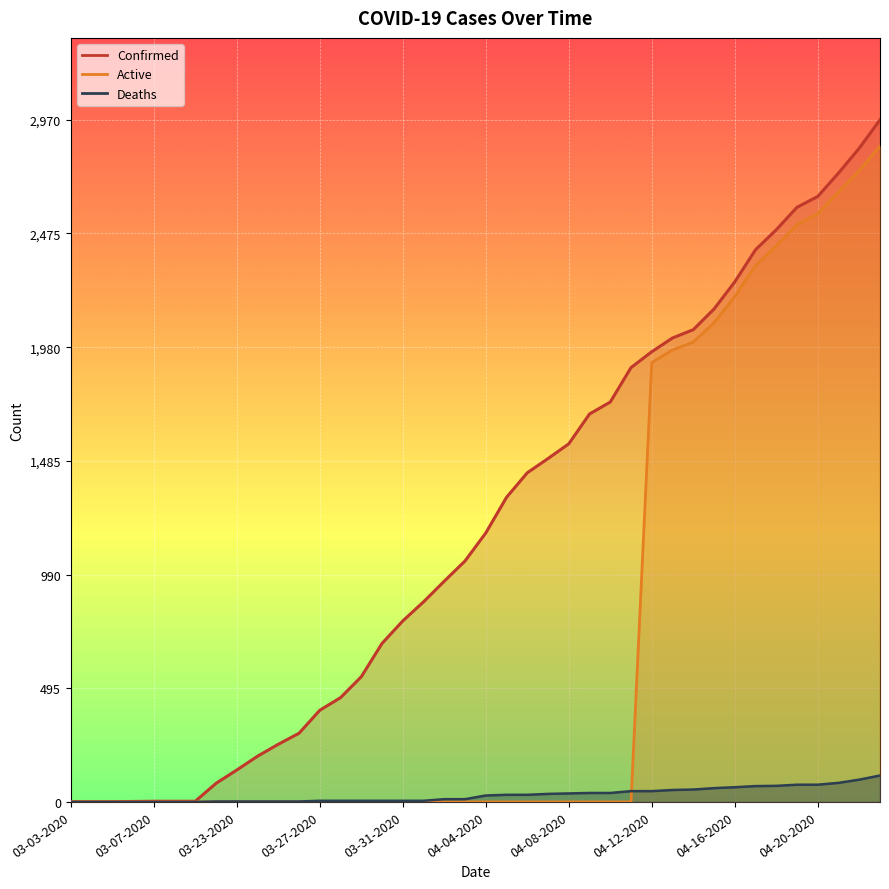

True or false: Deaths and Active cross at least once.

True